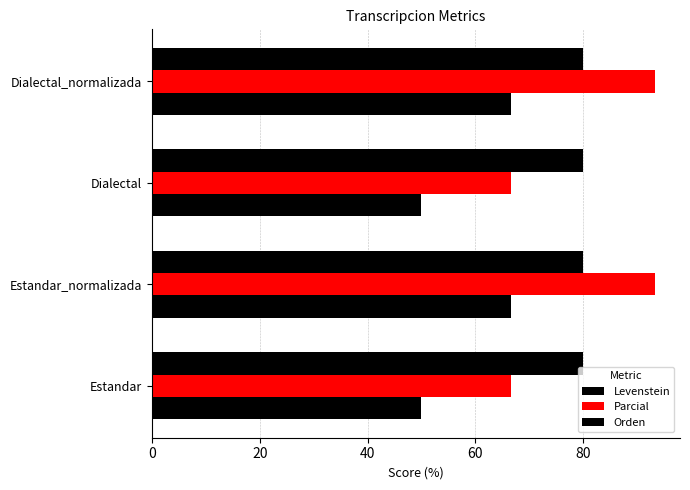

How many data points in Levenstein are less than 66?

2